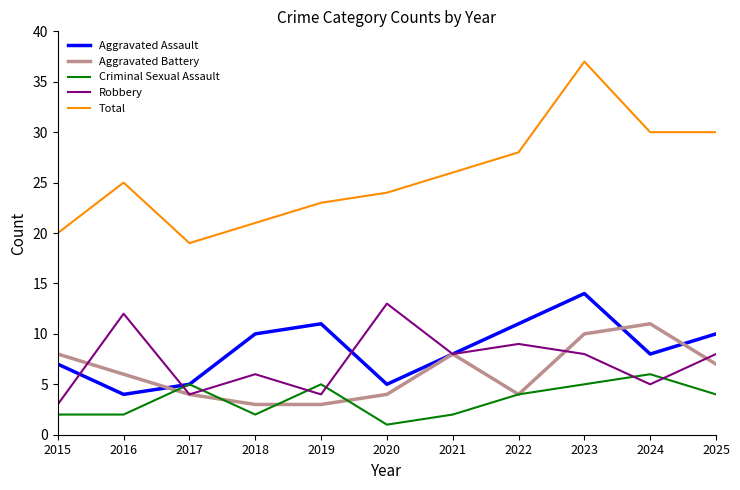

The Aggravated Battery series shows 6 at 2016. True or false?

True